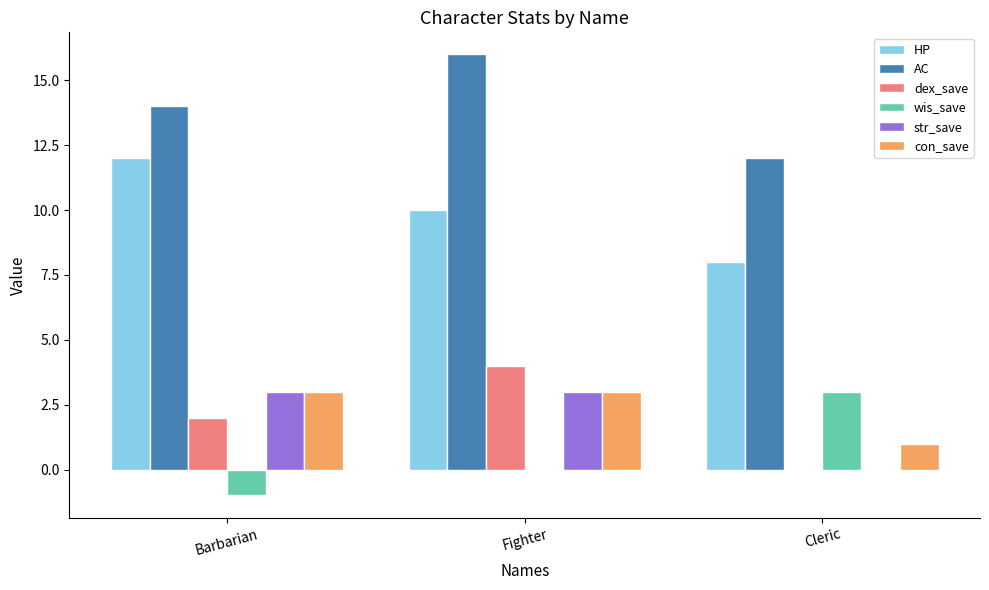

What is the sum of the HP values at Barbarian and Fighter?

22